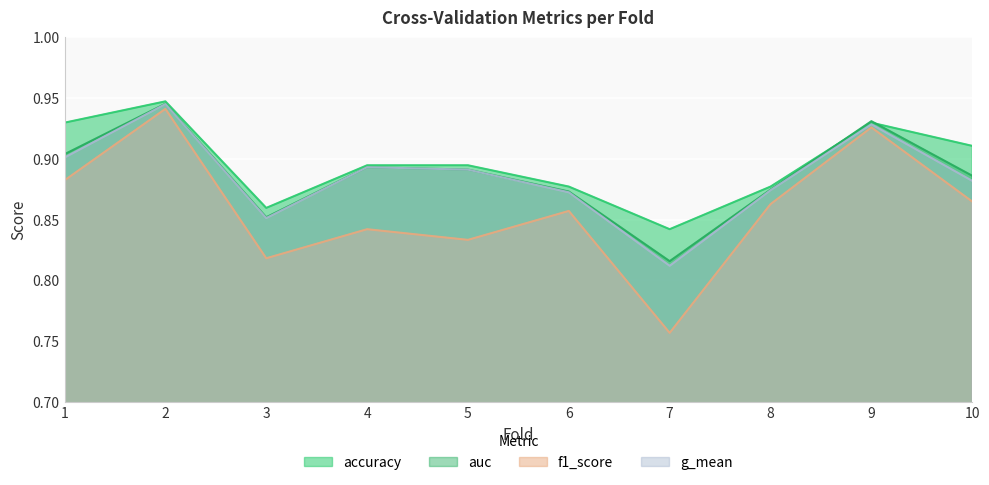

The value of f1_score at 9 is 0.9. True or false?

True